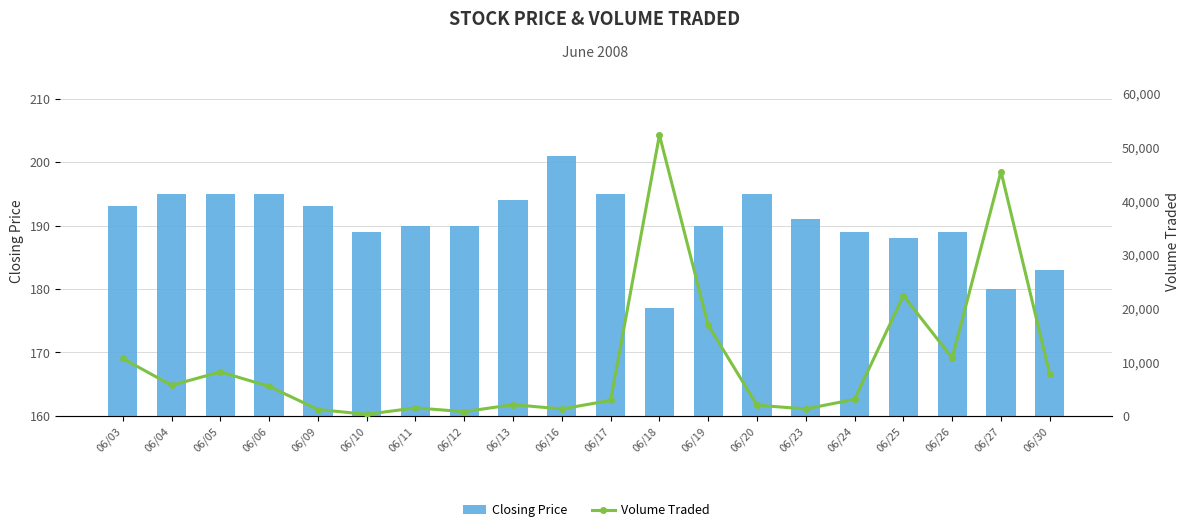

True or false: Volume Traded has a value of 10557 at 06/25.

False